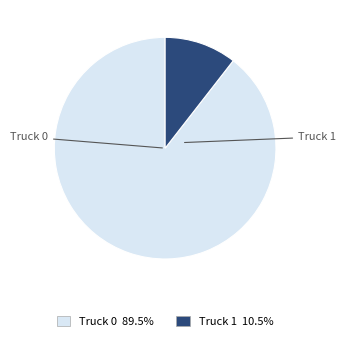

What portion of the pie excludes Truck 1?

89.5%